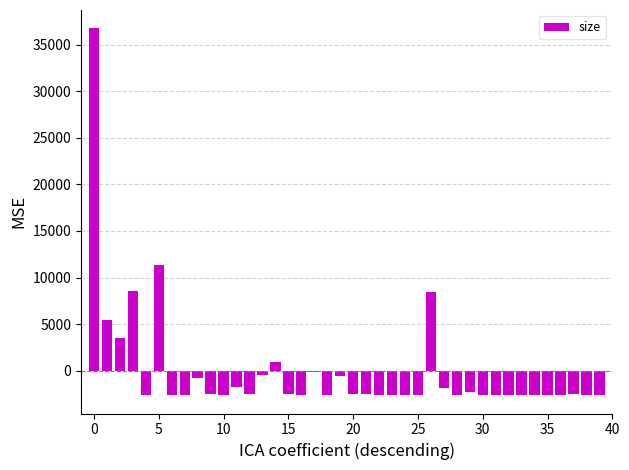

What is the value of the 22nd bar from the left?

-2450.7